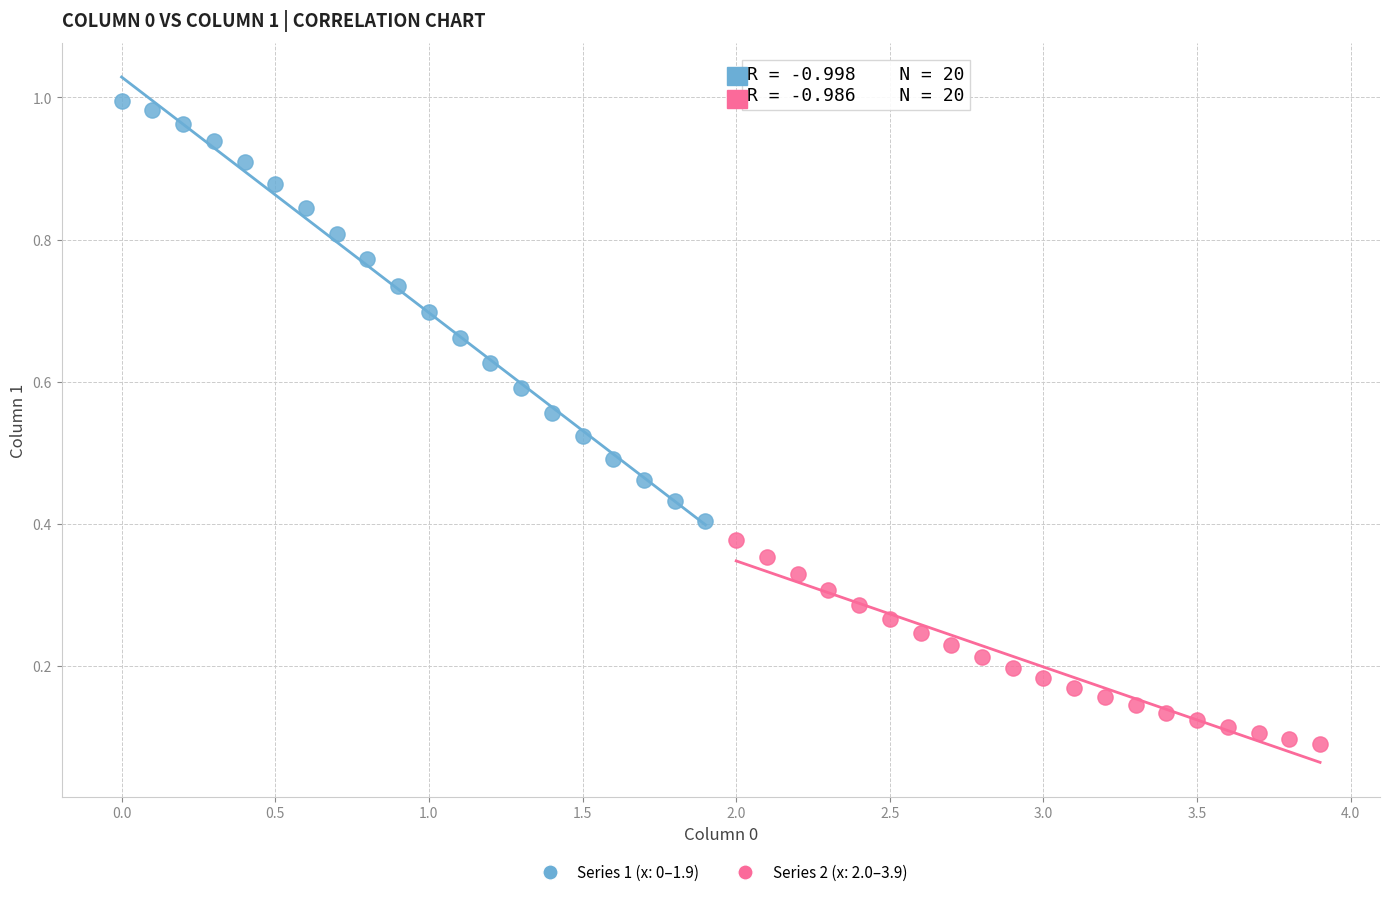

What are all the series names shown in the legend?

Series 1 (x: 0–1.9), Series 2 (x: 2.0–3.9)